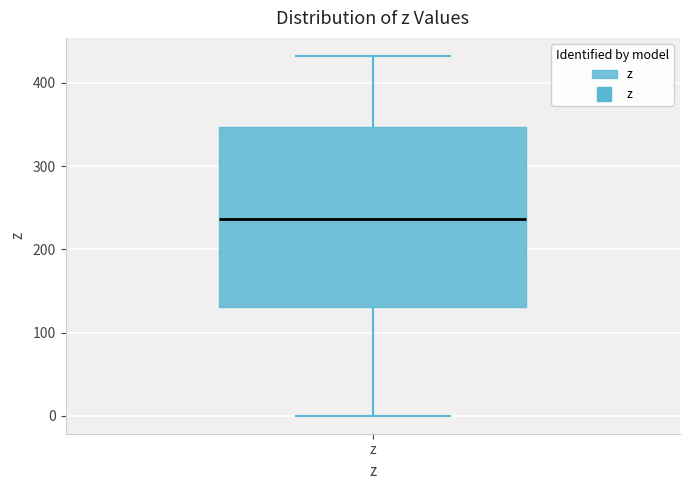

Read this box plot against the y-axis: the position of the median line, the range covered by the box, and the ends of both whiskers. The values are not printed on the chart, so give them approximately, as read against the axis.

median 240, box 130 to 350, whiskers 0 to 430